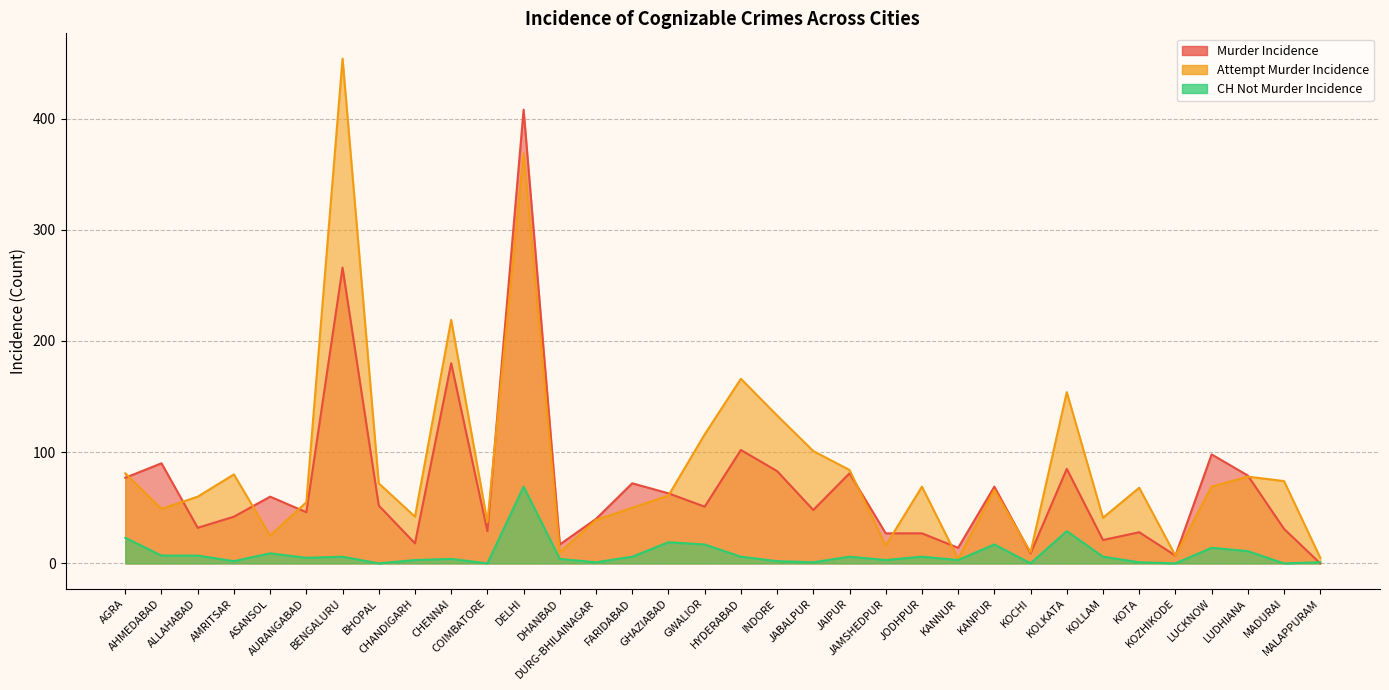

Which label corresponds to the largest value in the chart?

BENGALURU